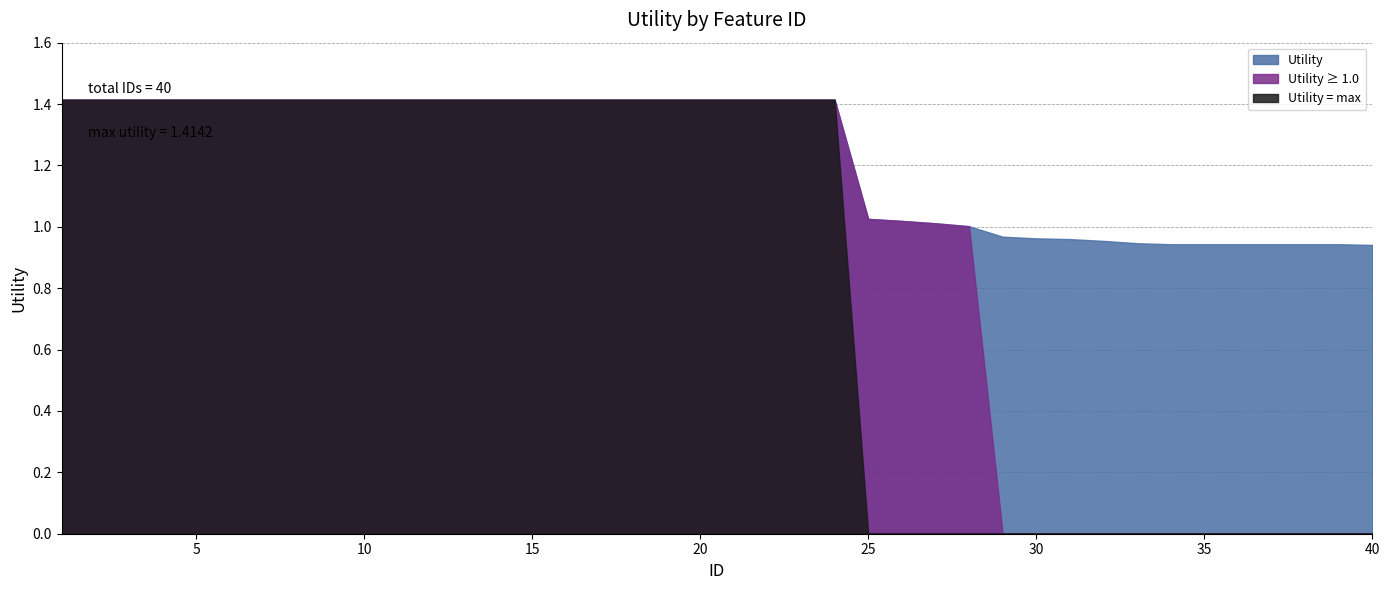

List the labels in order of value, largest first.

1, 2, 3, 4, 5, 6, 7, 8, 9, 10, 11, 12, 13, 14, 15, 16, 17, 18, 19, 20, 21, 22, 23, 24, 25, 26, 27, 28, 29, 30, 31, 32, 33, 34, 35, 36, 37, 38, 39, 40